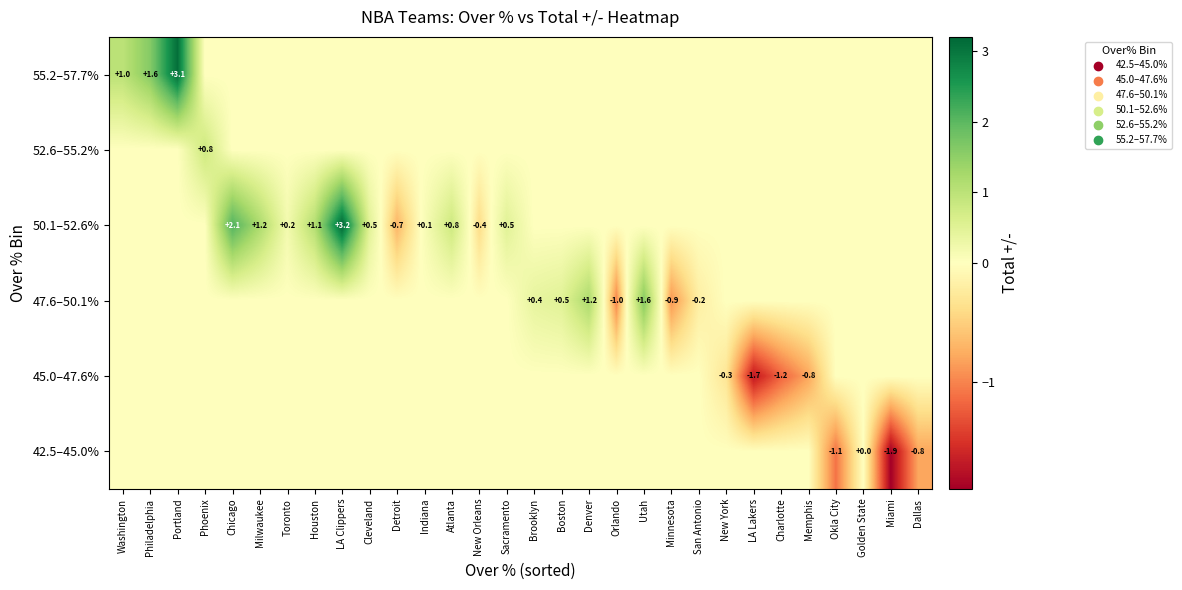

At which label does 50.1–52.6% reach its minimum?

Detroit